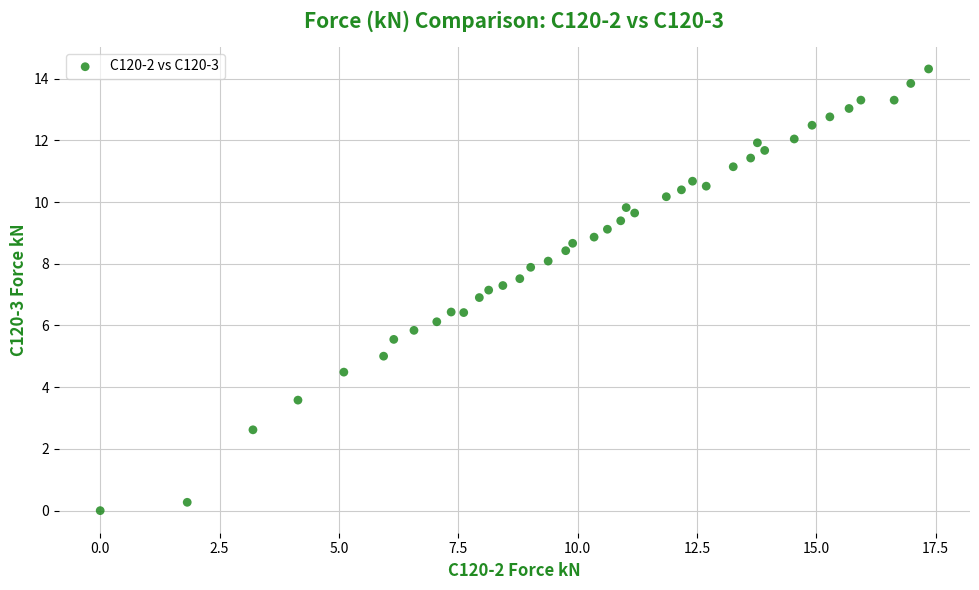

What is the range of X values (max minus min)?

17.4